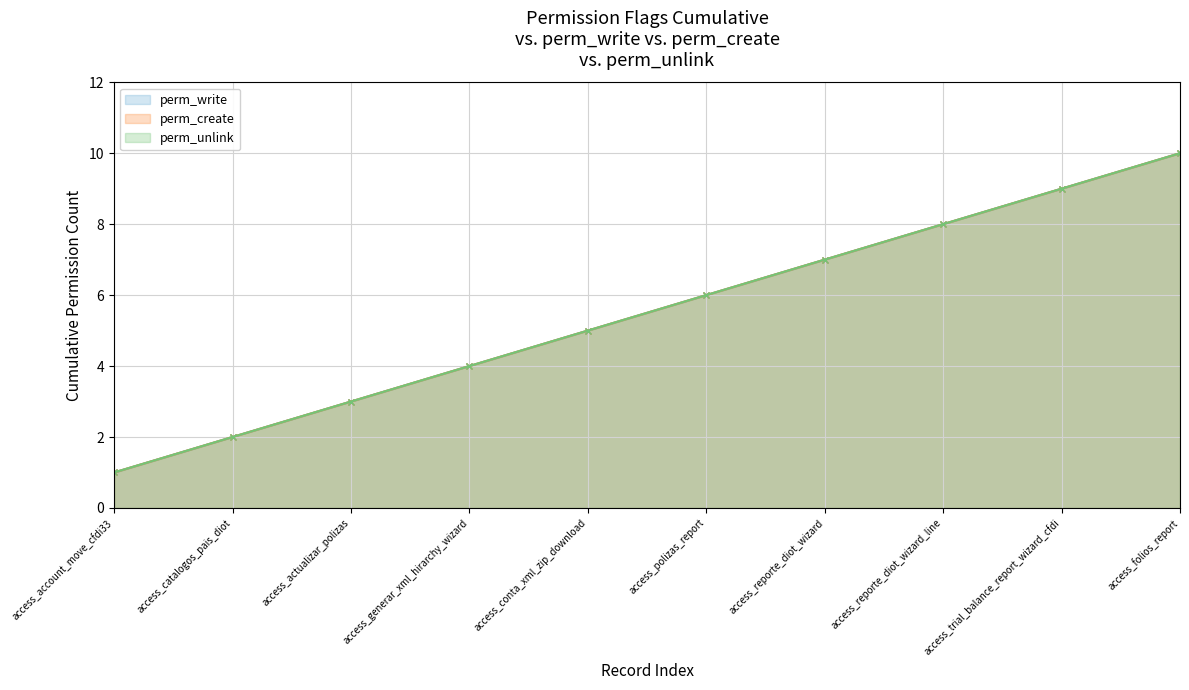

Does the chart have visible grid lines?

Yes